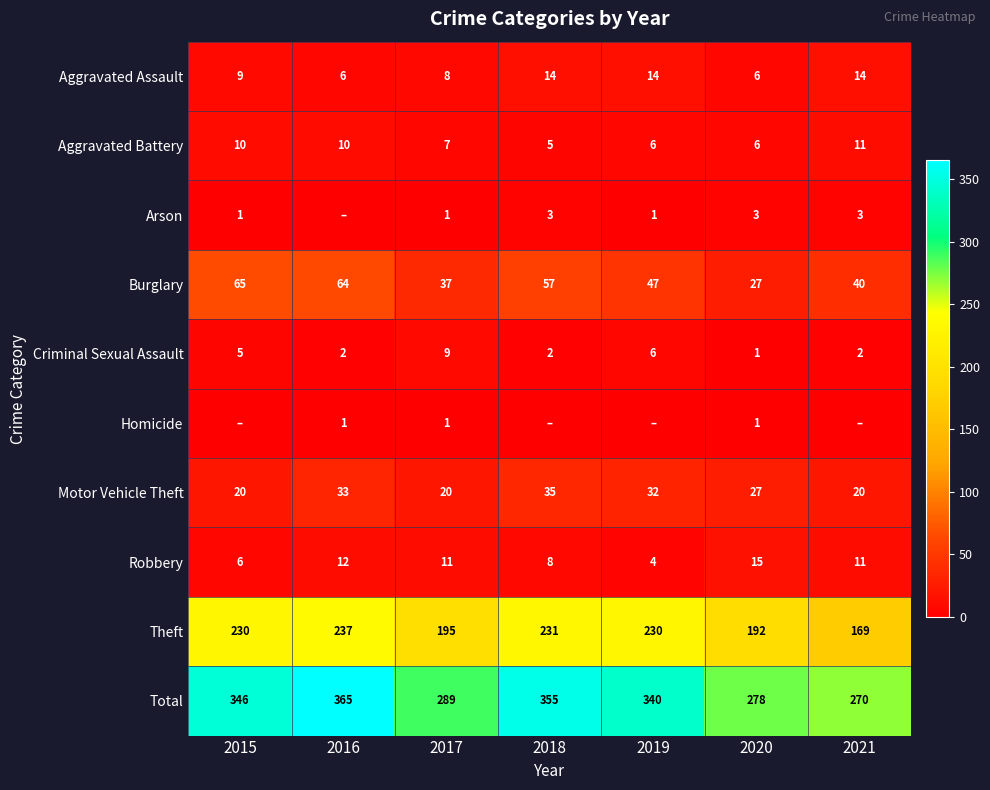

What is the difference between the maximum and minimum values in the Criminal Sexual Assault series?

8